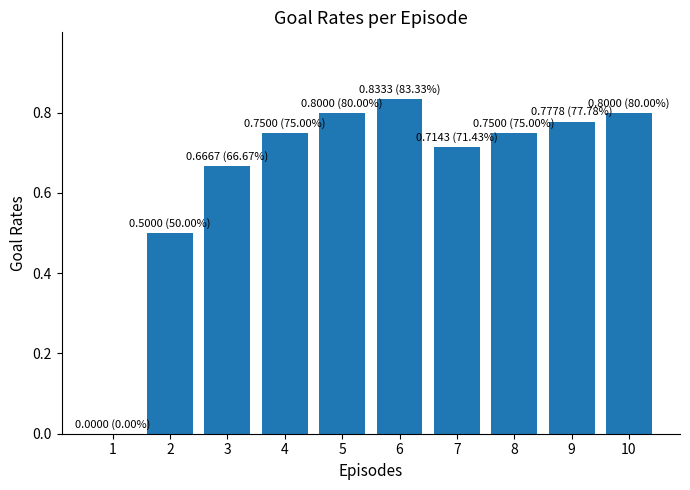

How many values are between 0 and 1?

10